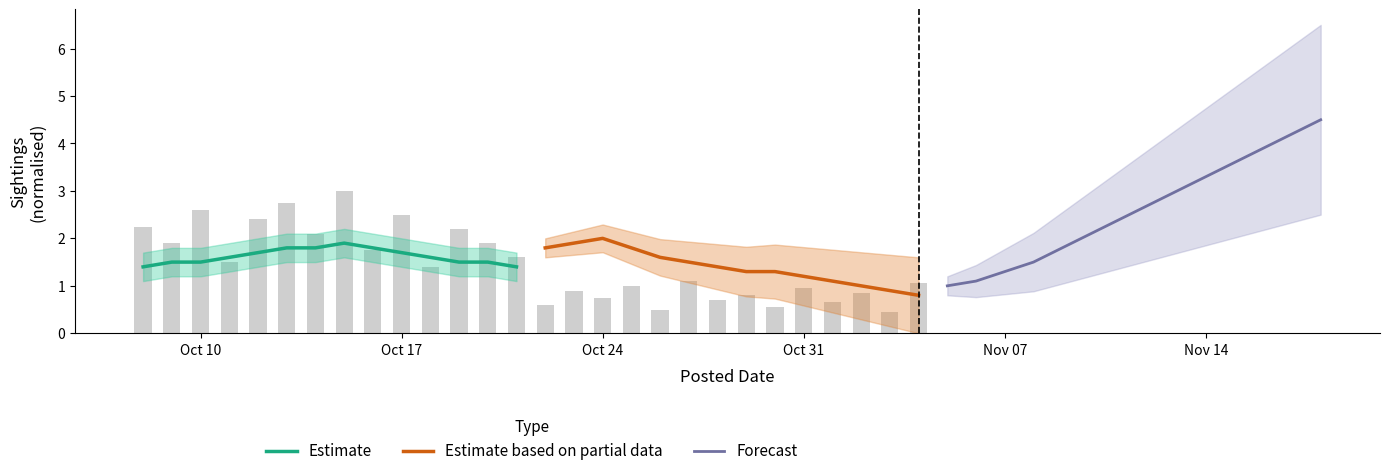

Which series has the widest spread of values?

Forecast